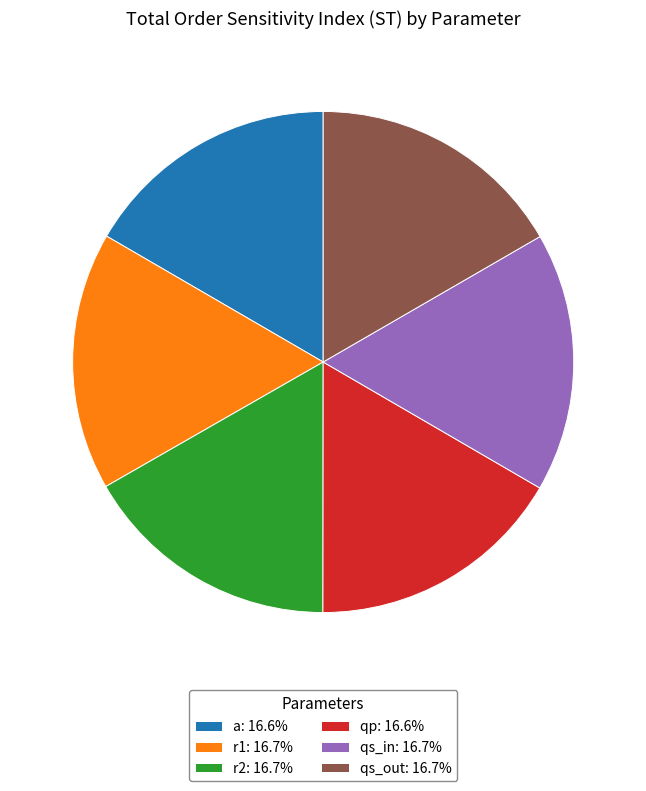

Is there a majority slice in this chart?

No